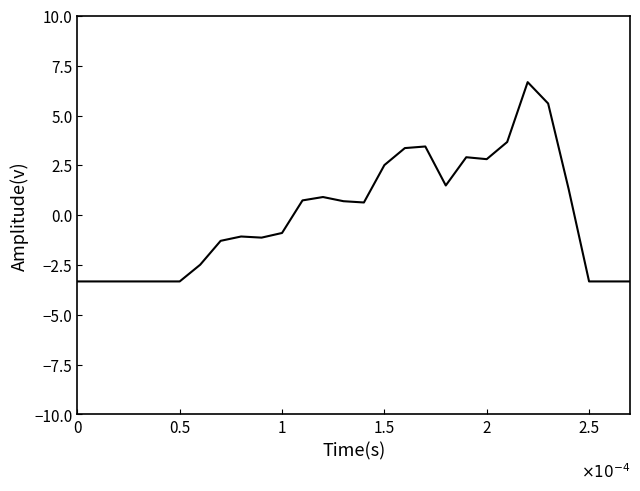

What is the difference between the maximum and second lowest values?

10.0